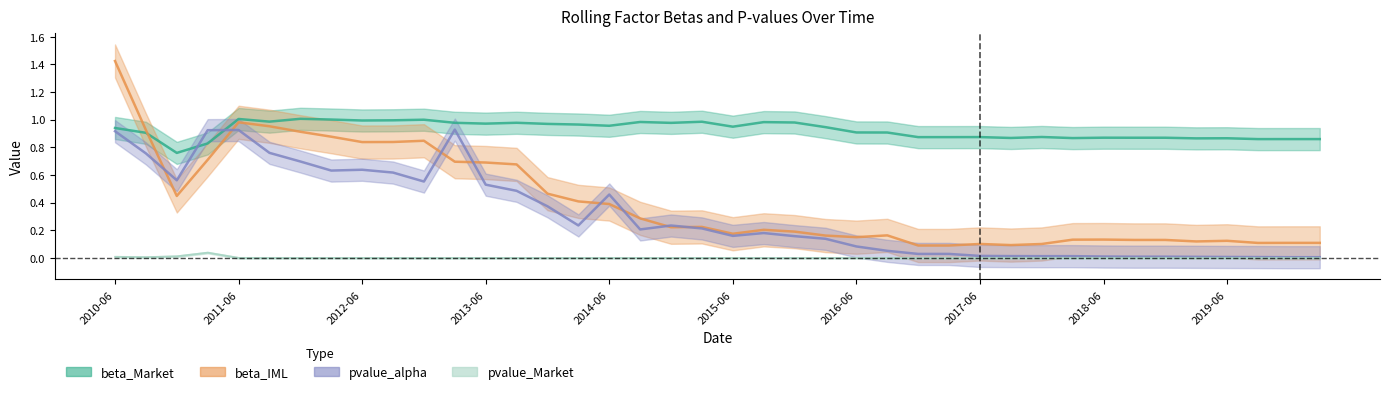

Which series has the widest spread of values?

beta_IML